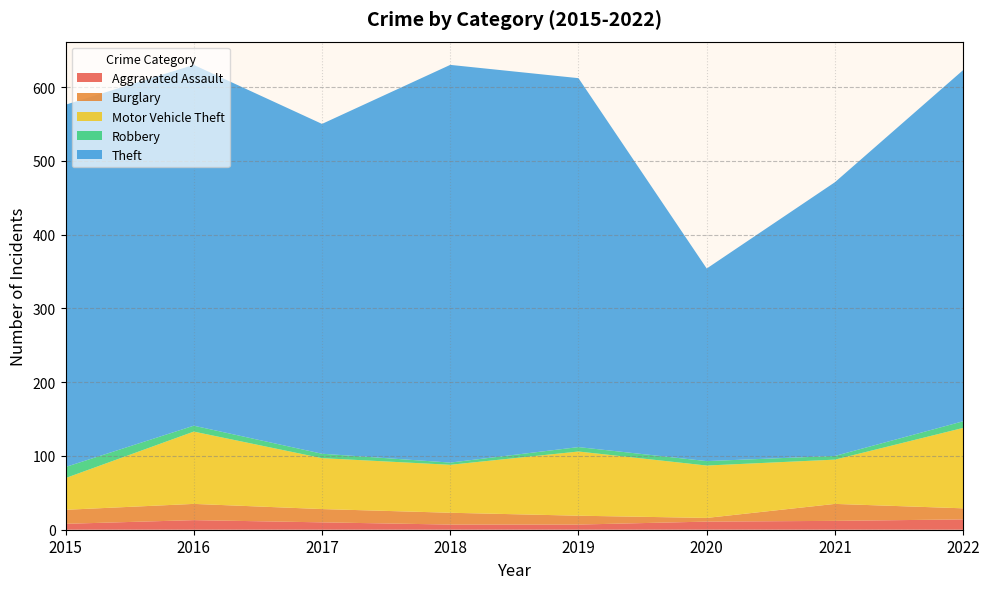

Reading right to left, what are all the values shown in this chart?

Aggravated Assault: 14	12	11	7	7	10	13	8
Burglary: 15	23	5	12	16	18	22	19
Motor Vehicle Theft: 109	60	71	87	65	69	98	43
Robbery: 9	5	6	6	3	6	8	15
Theft: 476	371	261	500	539	447	489	491